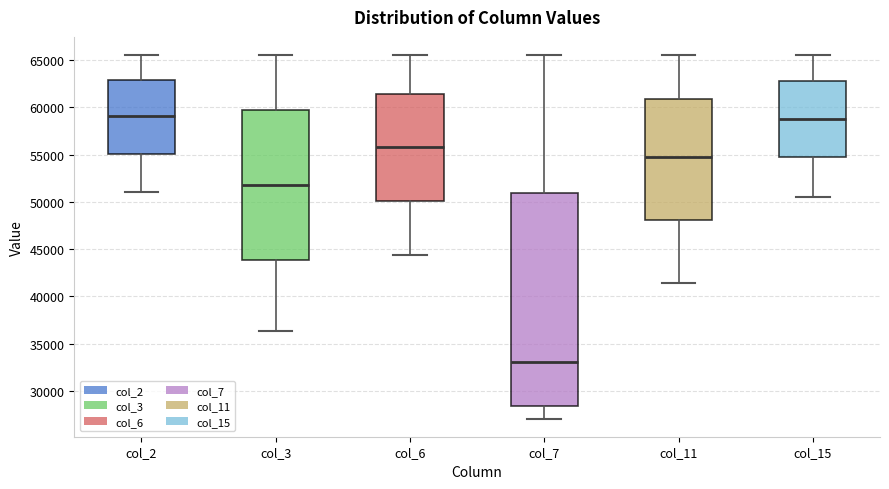

Reading left to right, read every box against the y-axis: the position of its median line, the range the box covers, and the ends of its whiskers. The values are not printed on the chart, so give them approximately, as read against the axis.

col_2: median 59000, box 55000 to 63000, whiskers 51000 to 65500
col_3: median 52000, box 44000 to 59500, whiskers 36500 to 65500
col_6: median 56000, box 50000 to 61500, whiskers 44500 to 65500
col_7: median 33000, box 28500 to 51000, whiskers 27000 to 65500
col_11: median 55000, box 48000 to 61000, whiskers 41500 to 65500
col_15: median 59000, box 54500 to 63000, whiskers 50500 to 65500